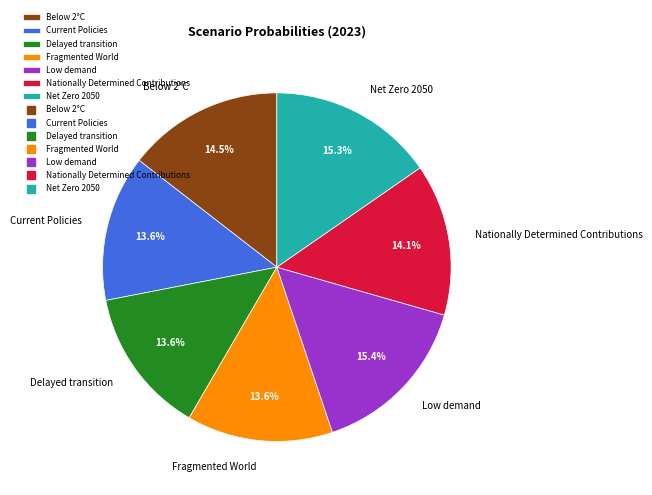

To the nearest percent, what is the average slice percentage?

14%